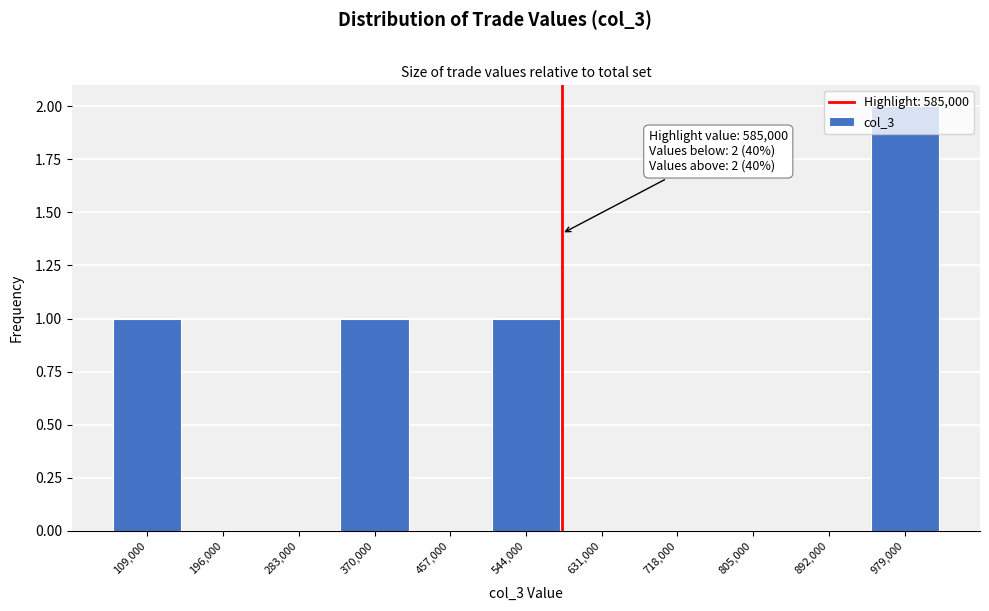

Which range on the x-axis has the tallest bar?

940000 to 1020000